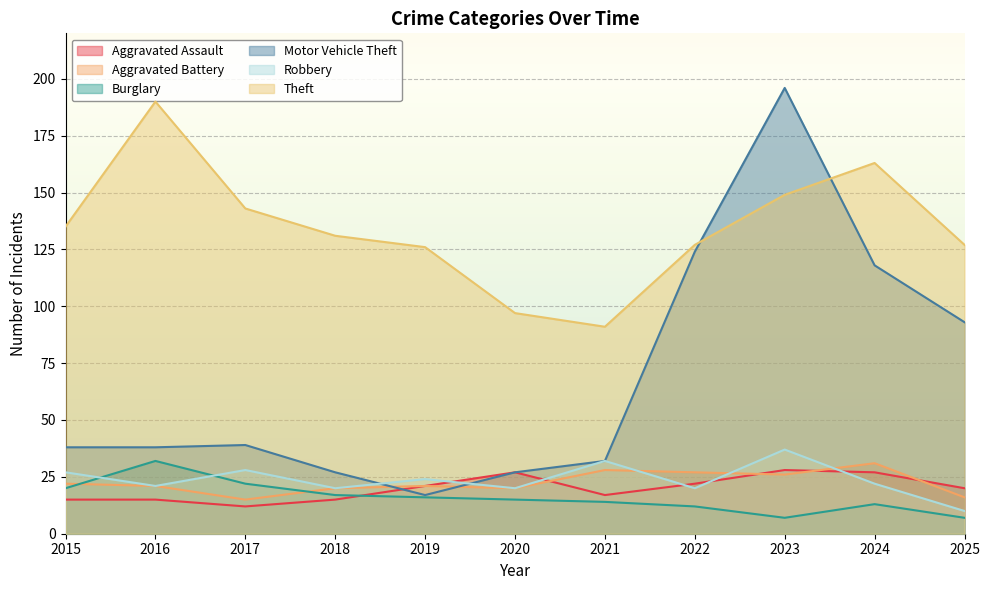

What is the sum of the Theft values at 2021 and 2016?

281